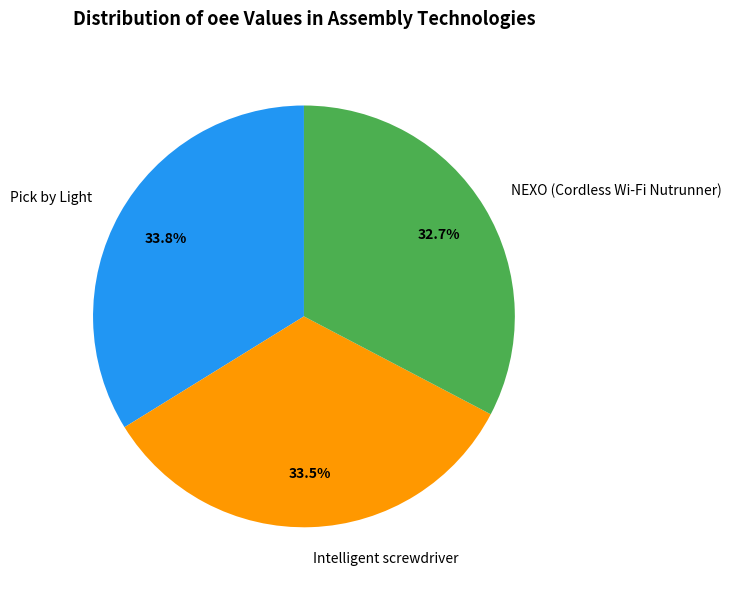

Is NEXO (Cordless Wi-Fi Nutrunner) the majority of the pie?

No